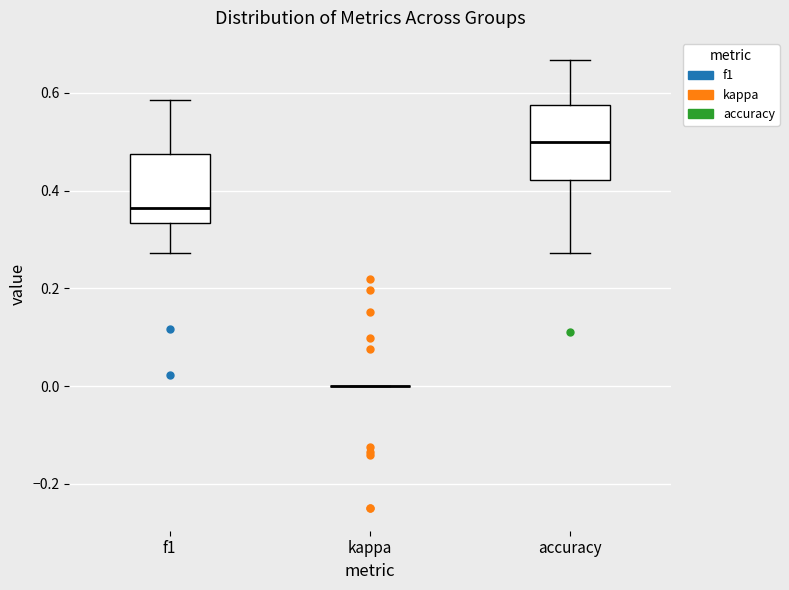

Reading left to right, read every box against the y-axis: the position of its median line, the range the box covers, and the ends of its whiskers. The values are not printed on the chart, so give them approximately, as read against the axis.

f1: median 0.36, box 0.34 to 0.48, whiskers 0.28 to 0.58
kappa: box collapsed to a line at 0.00, whiskers 0.00 to 0.00
accuracy: median 0.50, box 0.42 to 0.58, whiskers 0.28 to 0.66